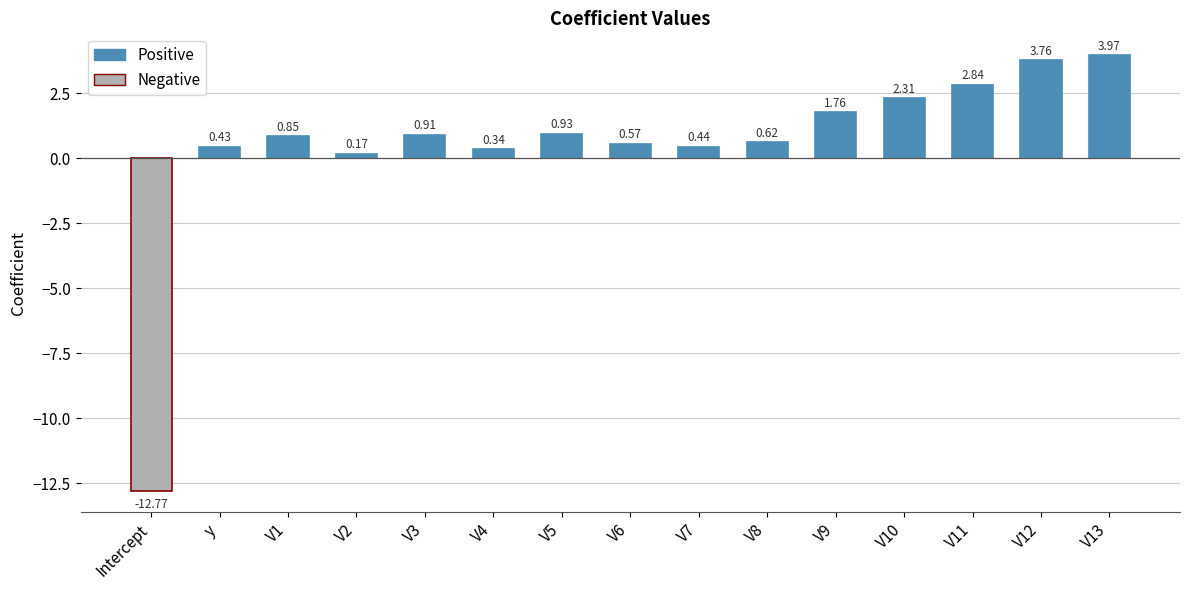

How many values are above zero?

14